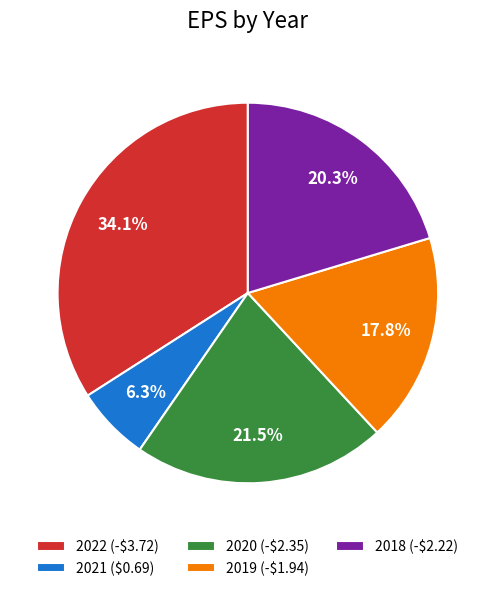

What percentage is NOT represented by 2022 (-$3.72)?

65.9%